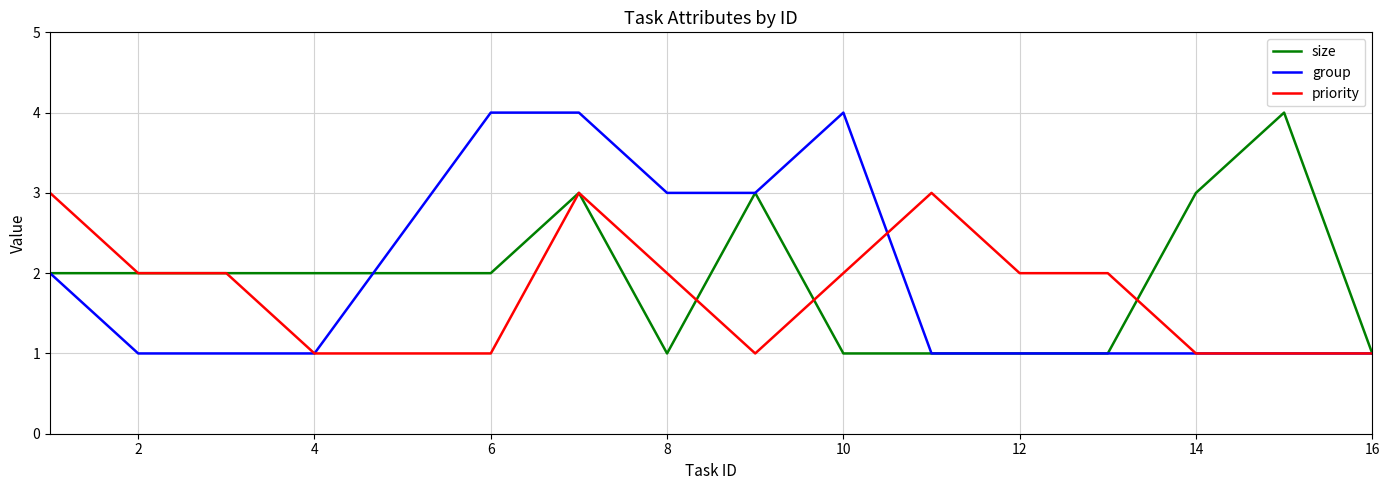

What is the highest value of the priority series?

3